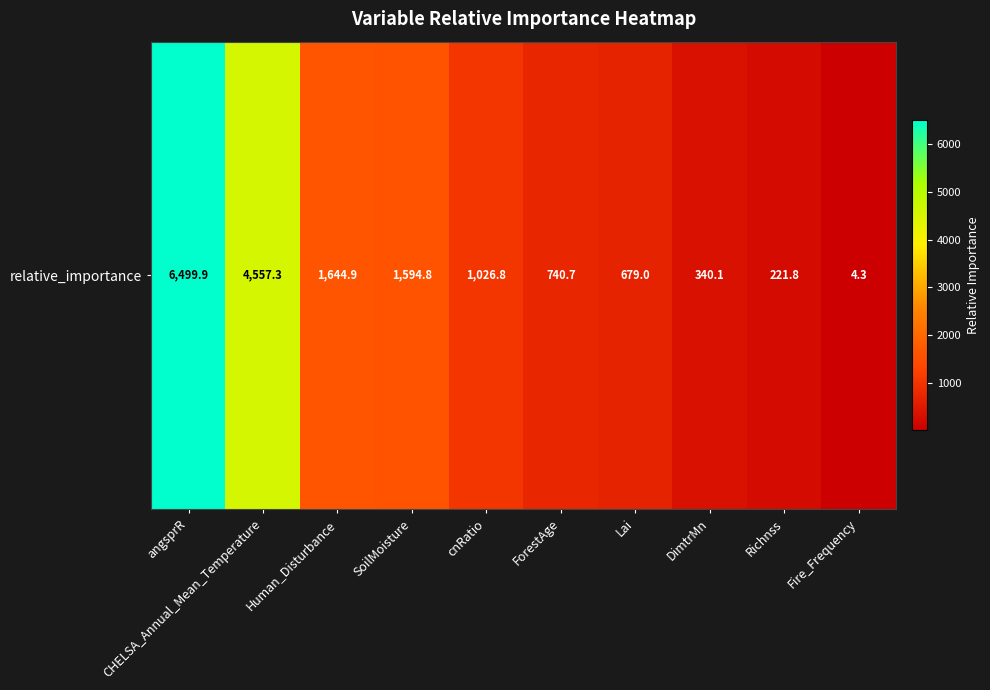

What is the difference between the maximum and minimum values?

6495.6